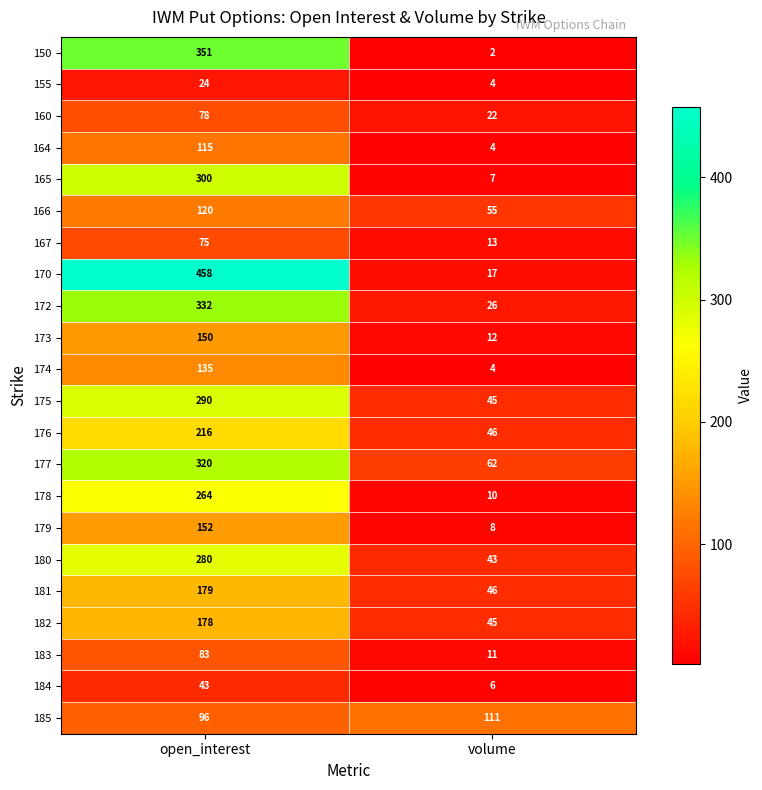

What is the difference between the maximum and minimum values in the 165 series?

293